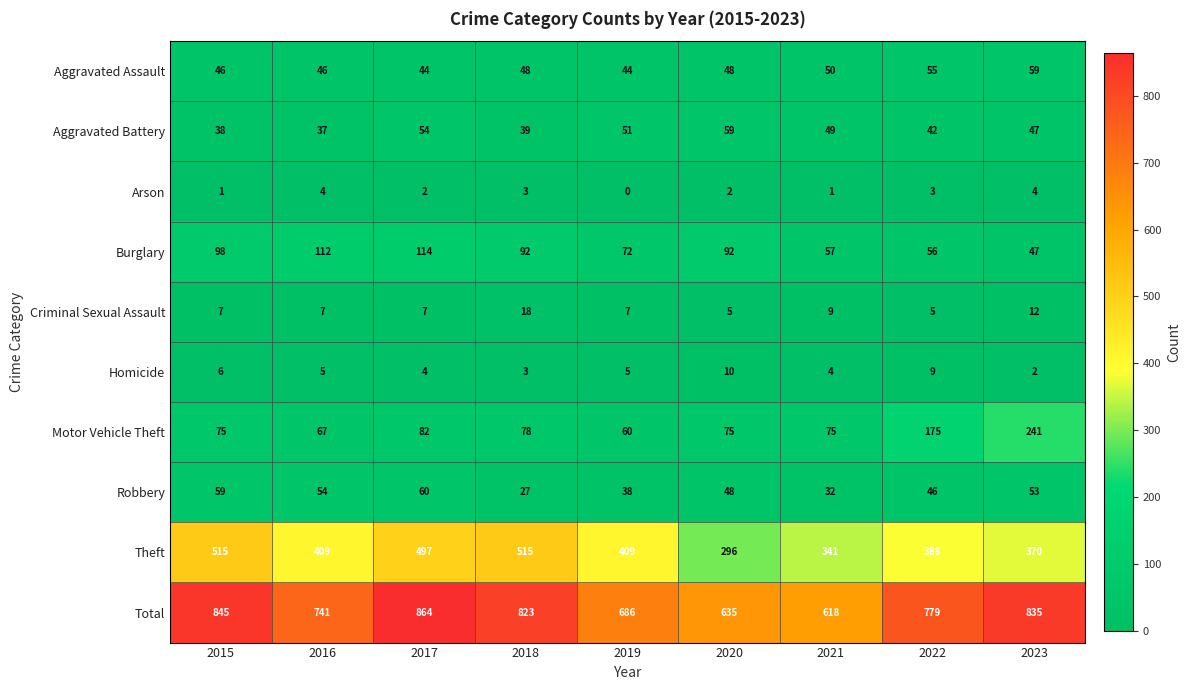

Which label corresponds to the smallest value in the chart?

2019